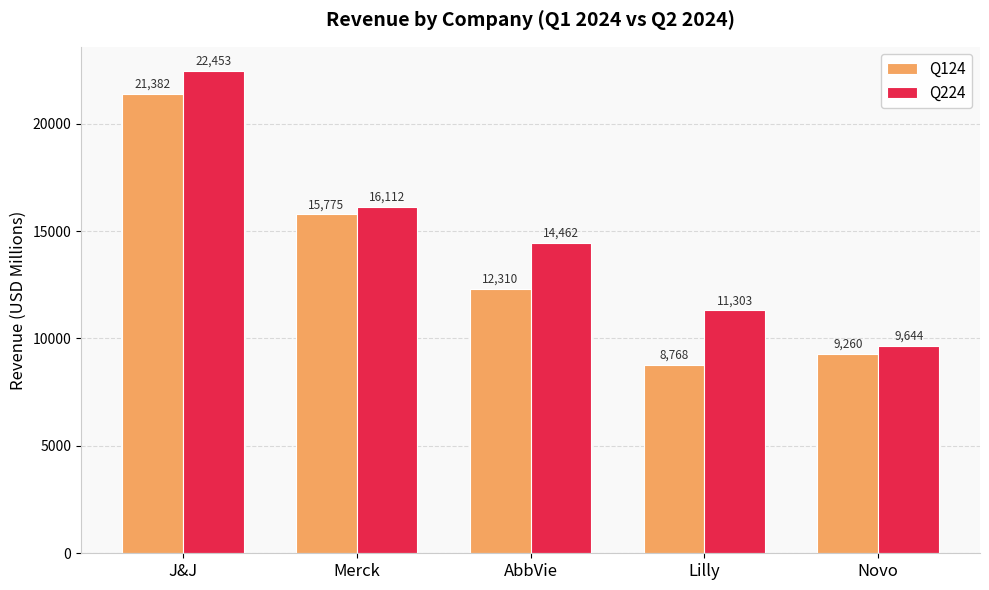

How many data points in Q124 are less than 12310?

2